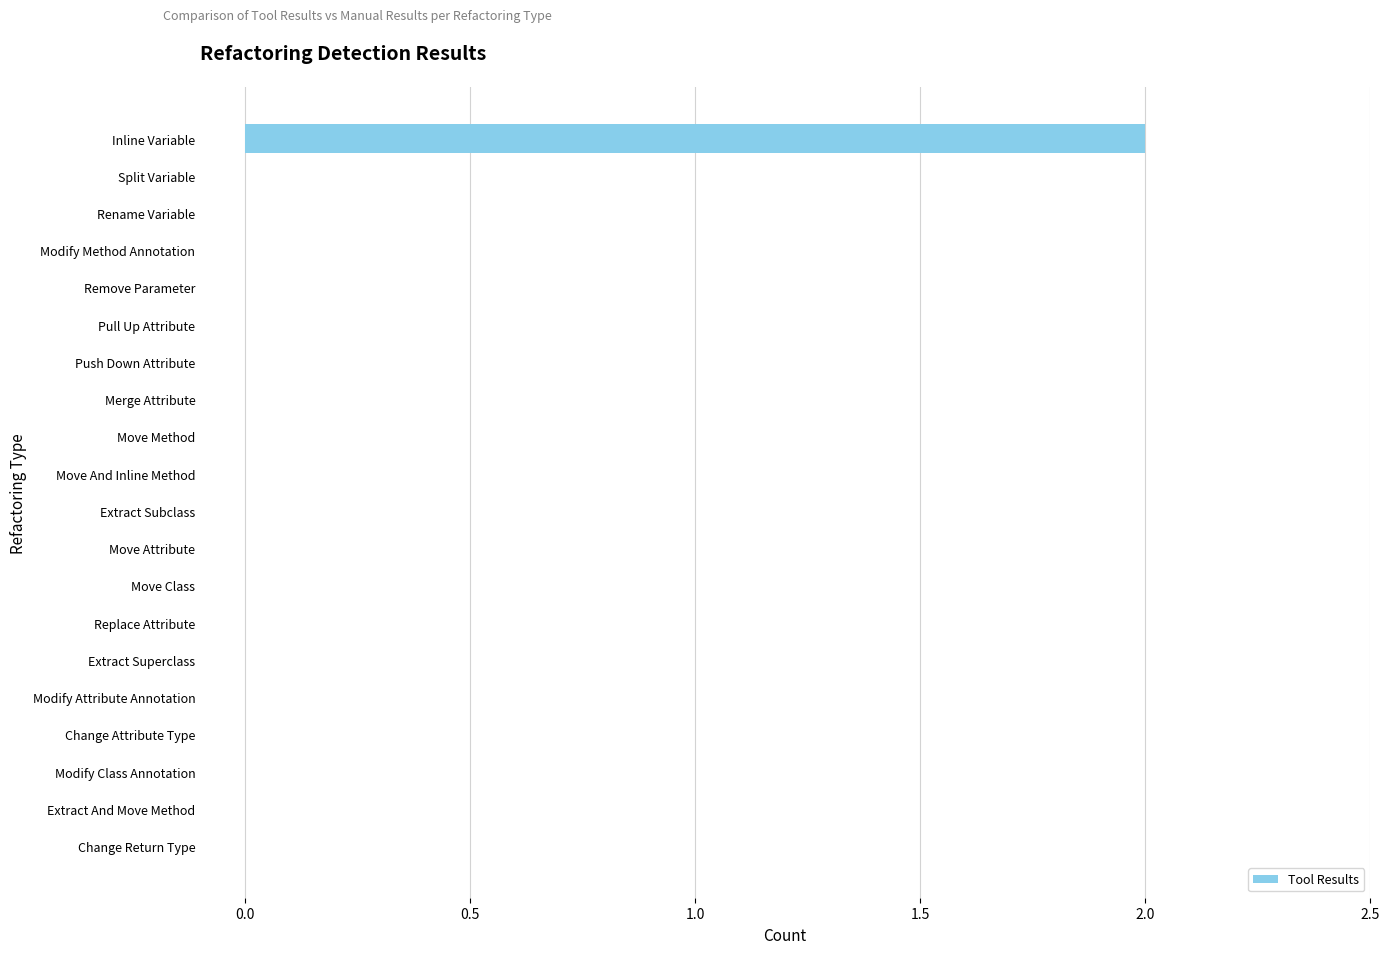

True or false: the data shows -1 at Move Method.

False